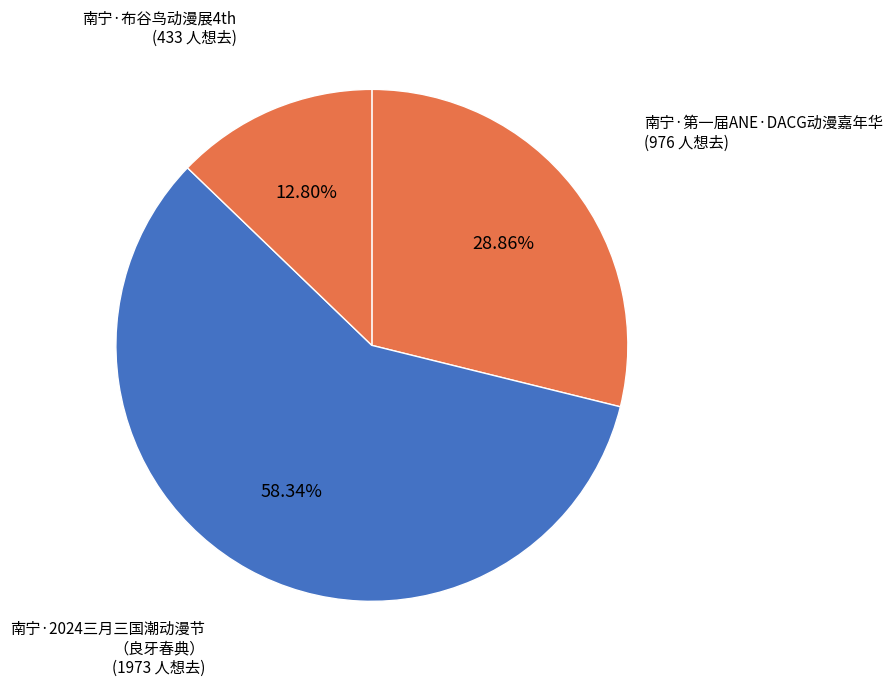

How many segments does this pie chart have?

3